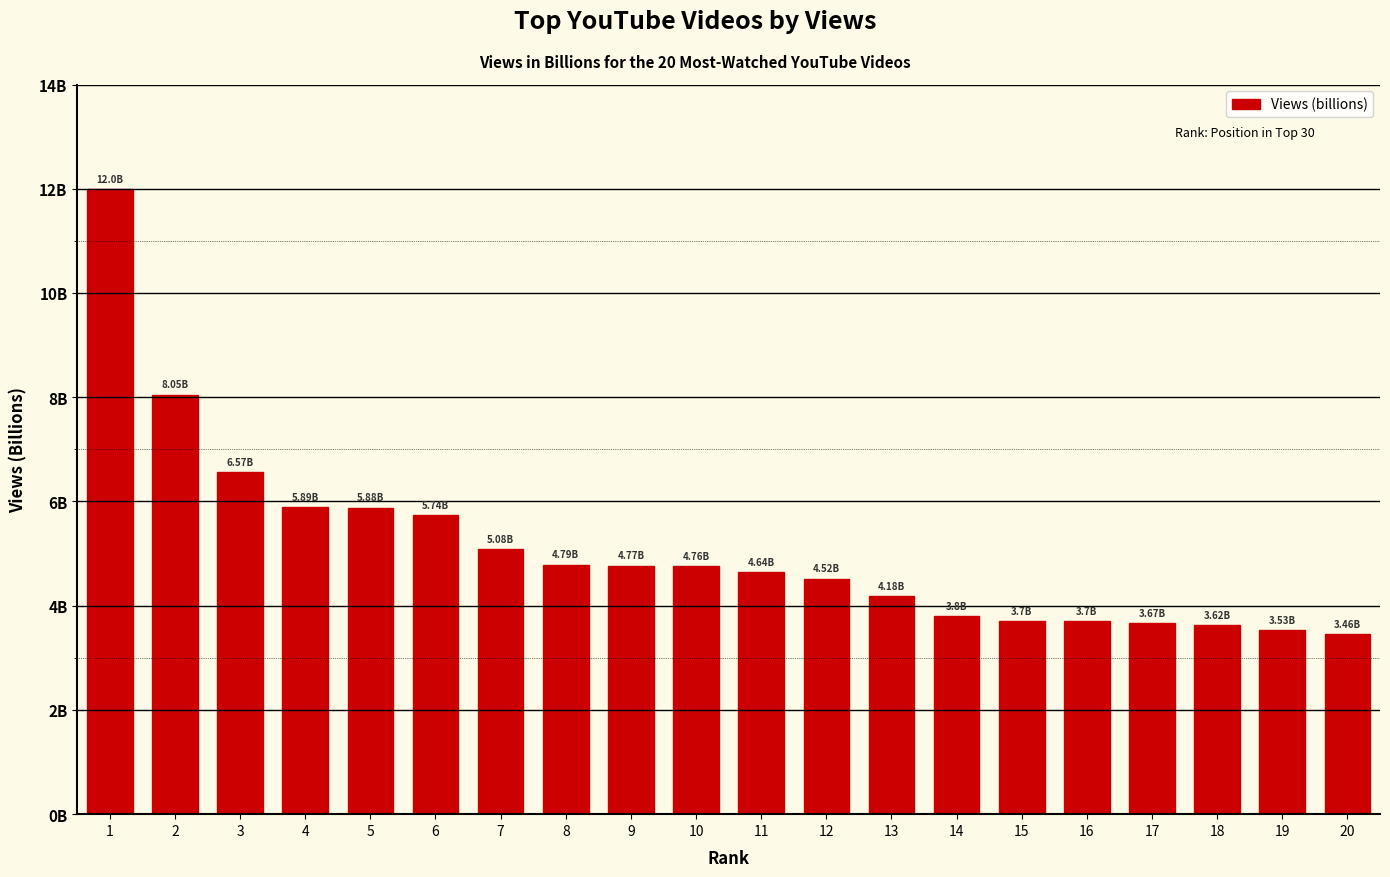

Reading left to right, extract all data points from this chart.

12.0	8.1	6.6	5.9	5.9	5.7	5.1	4.8	4.8	4.8	4.6	4.5	4.2	3.8	3.7	3.7	3.7	3.6	3.5	3.5